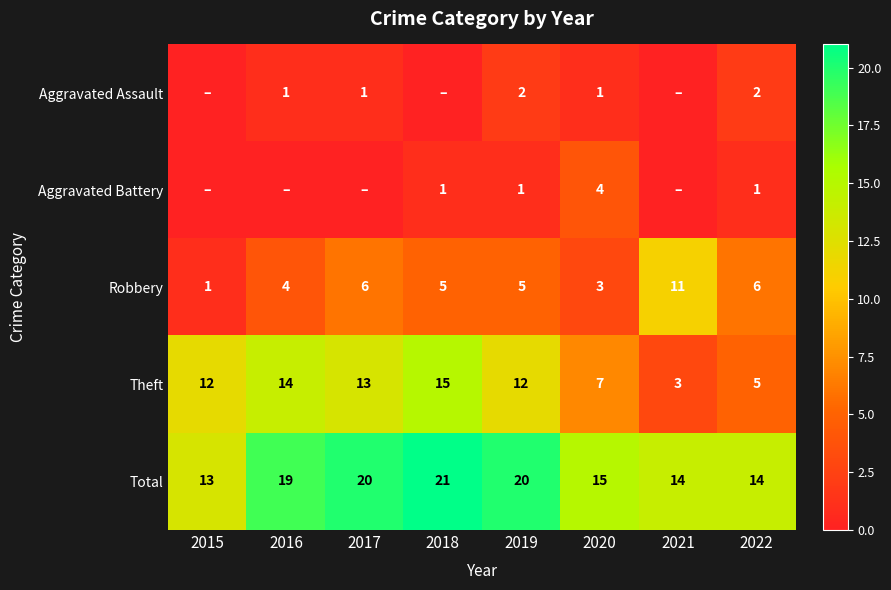

What is the sum of all Robbery values?

41